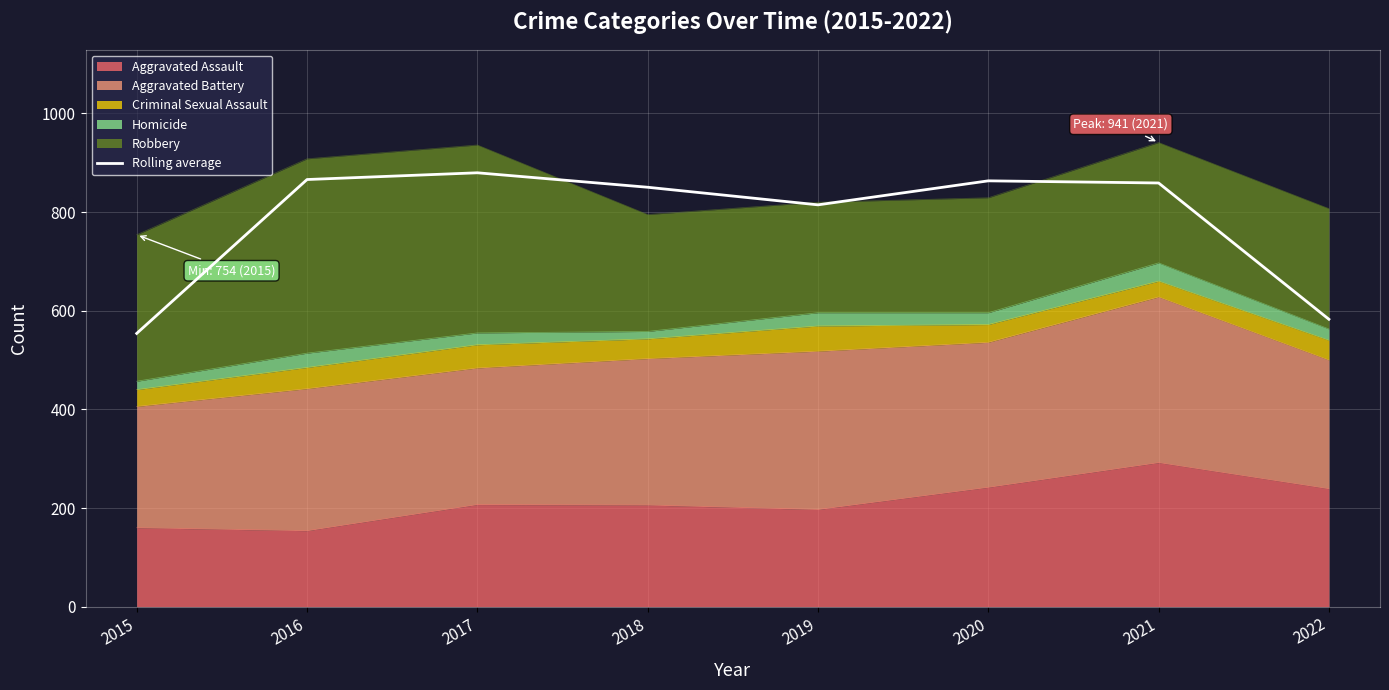

List the labels in order of value, largest first.

2017, 2016, 2020, 2021, 2018, 2019, 2022, 2015